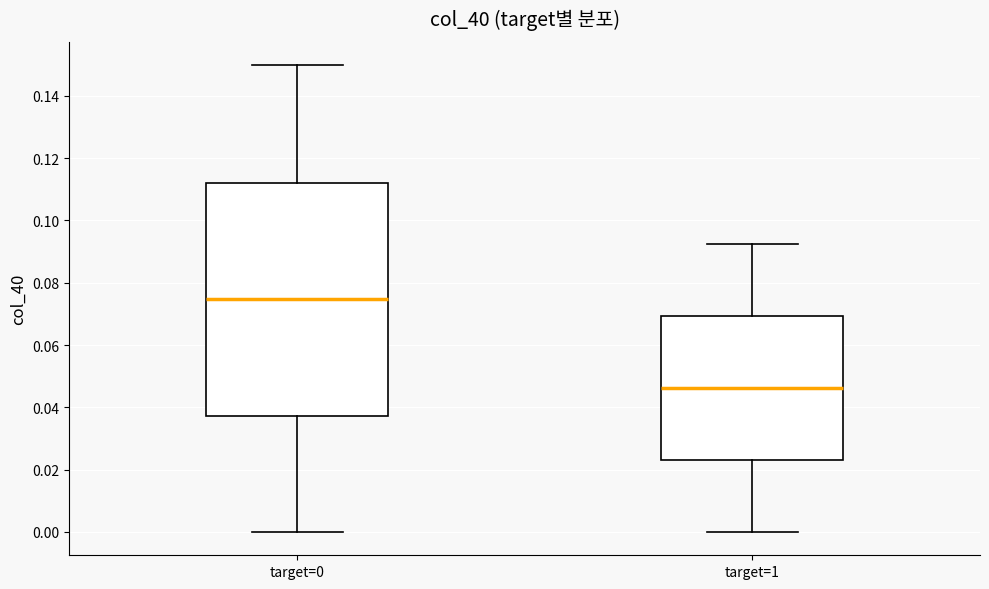

Which box is the tallest, from its lower edge to its upper edge?

target=0